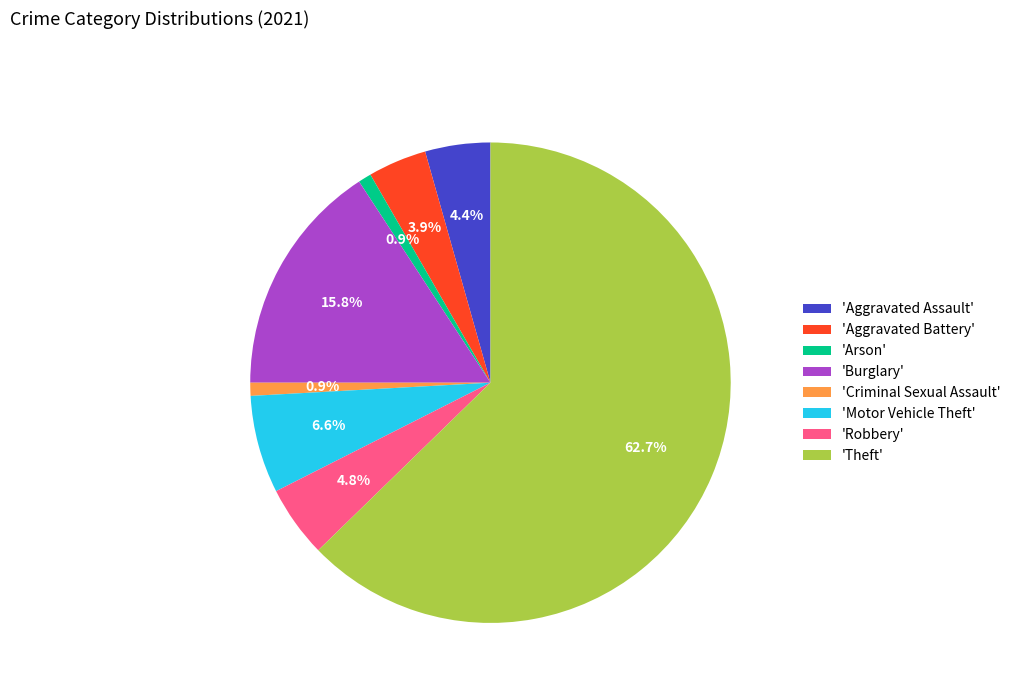

Count the number of slices in the pie.

8